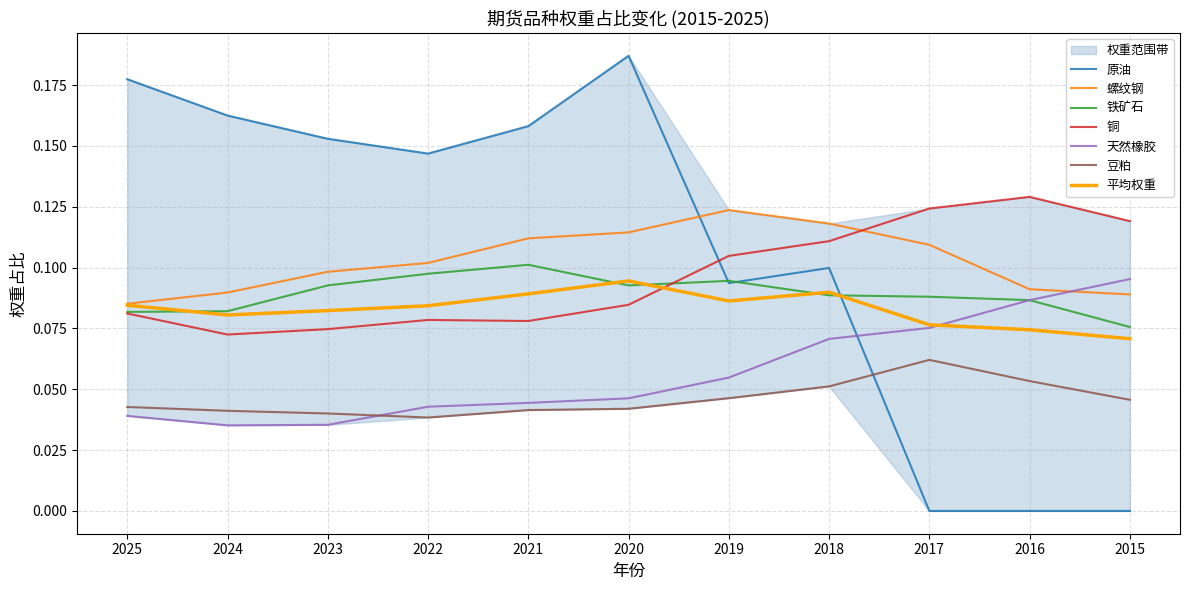

Which series has the widest spread of values?

原油